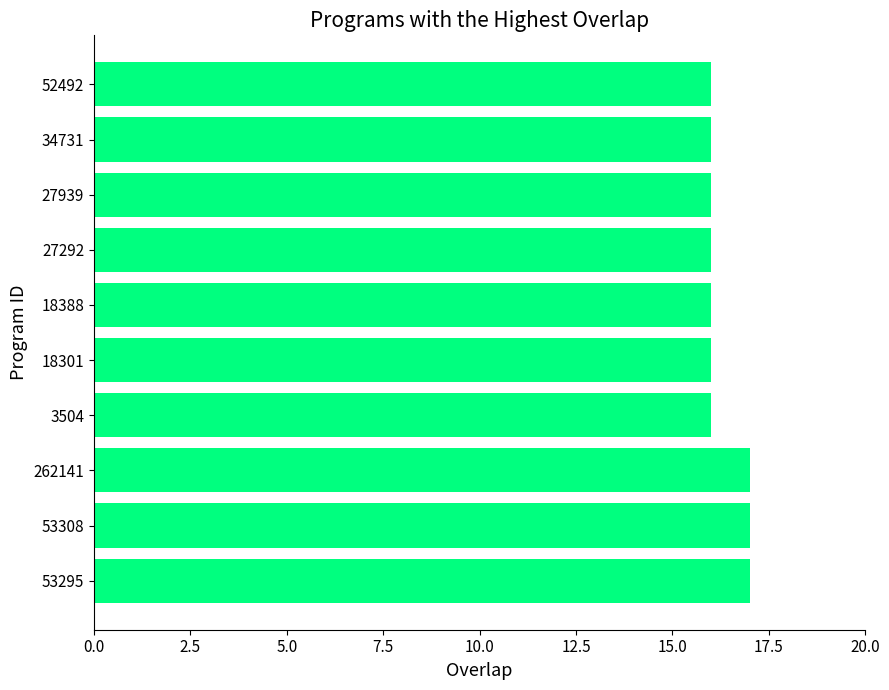

What is the difference between the maximum and minimum values?

1